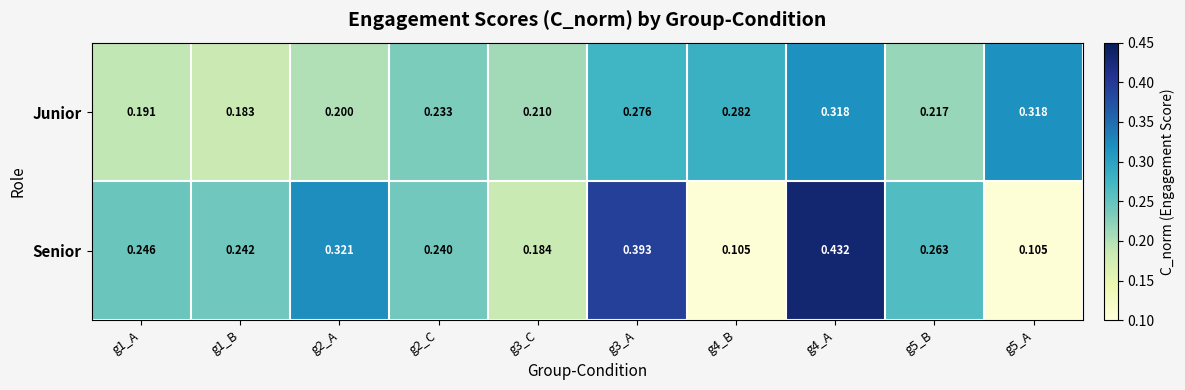

List the series in order of their overall mean, highest first.

Senior, Junior